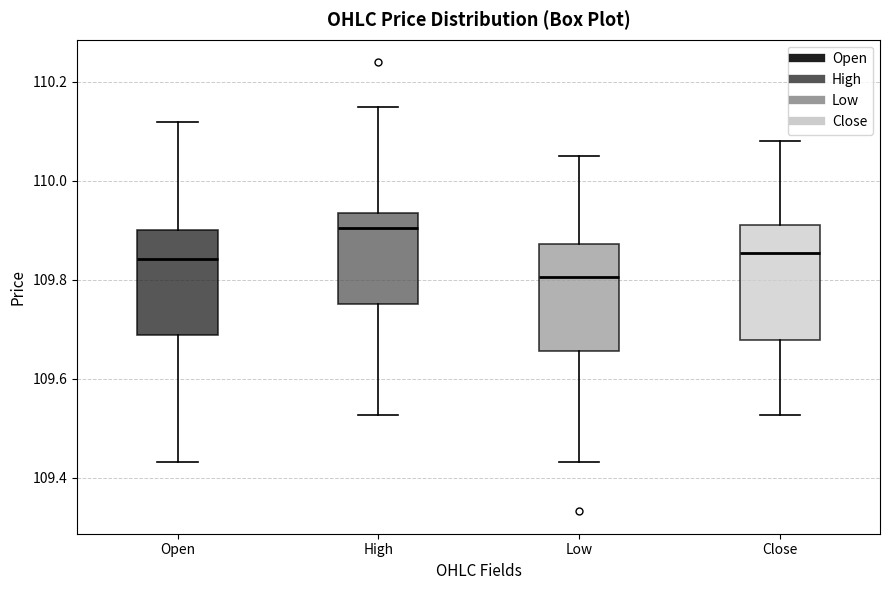

Which box's median line is the highest?

High